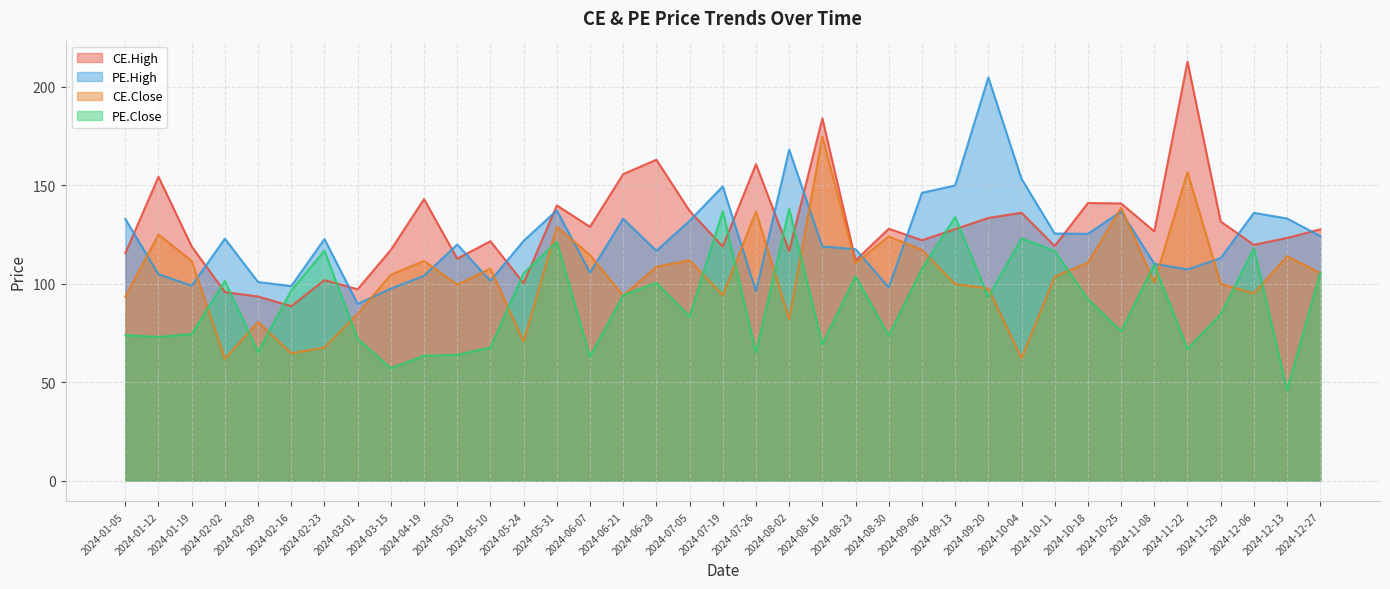

What is the approximate value of CE.Close at 2024-10-04?

62.1